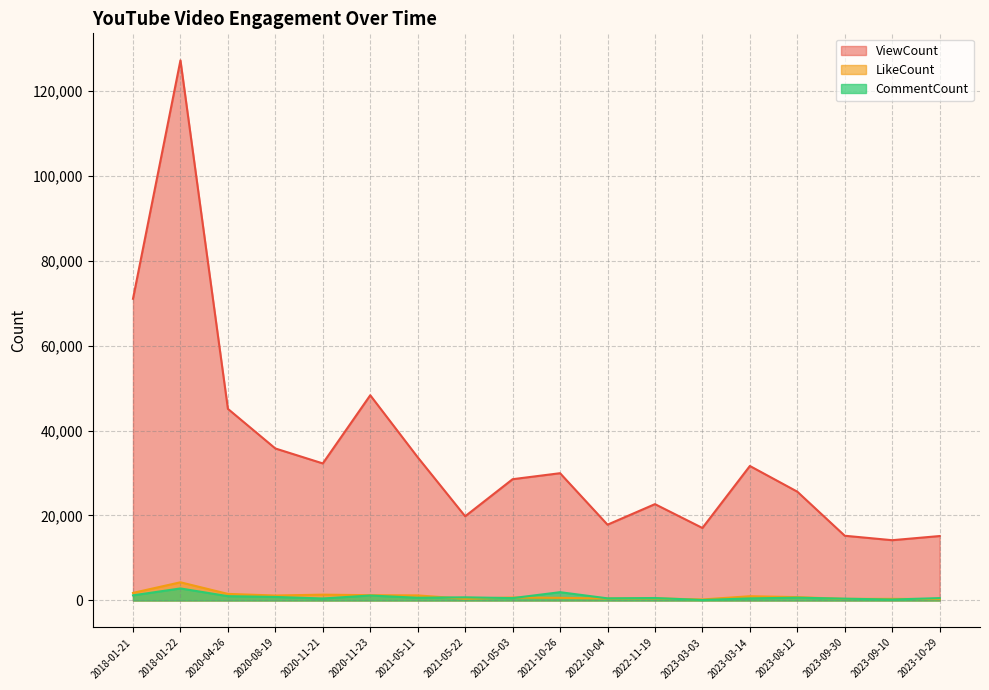

Is the value of CommentCount at 2021-10-26 greater than the value of ViewCount at 2020-11-23?

No